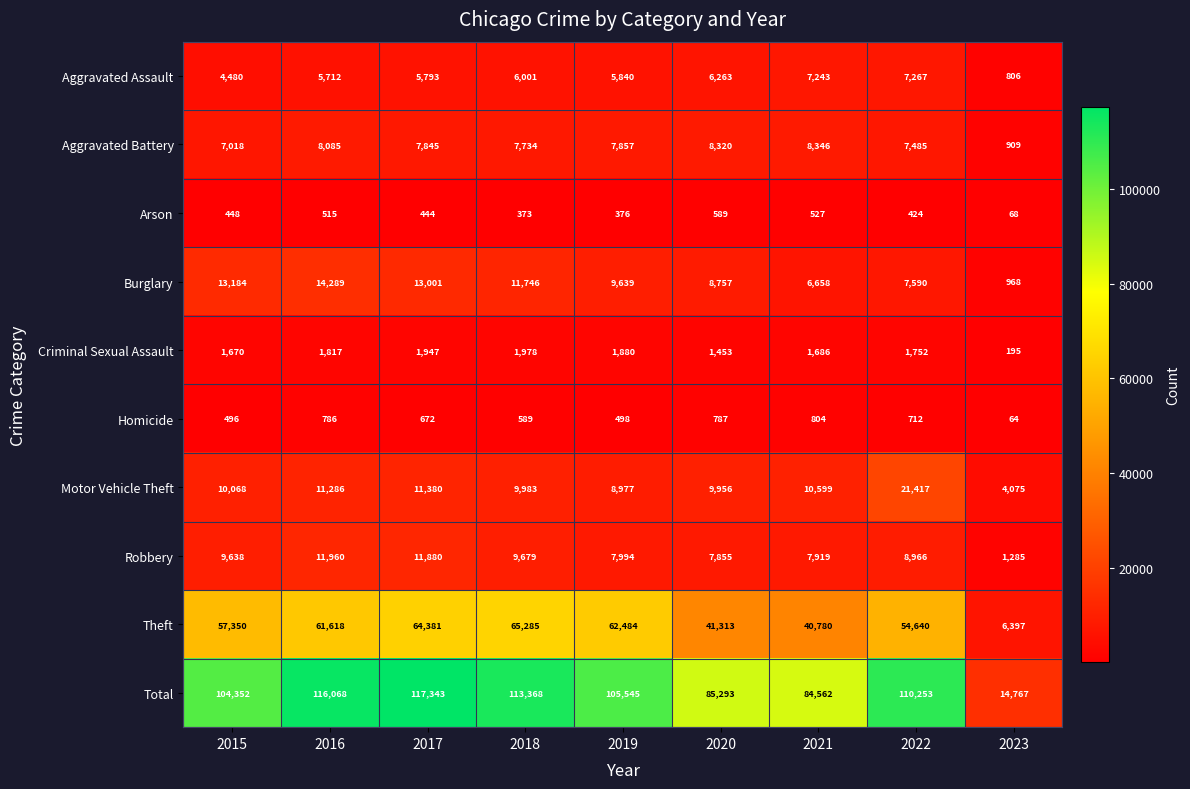

The Robbery series shows 9638 at 2015. True or false?

True